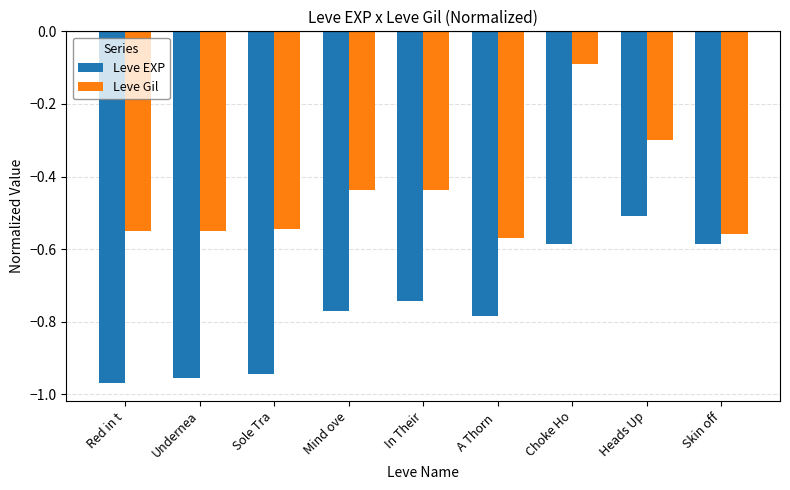

What position from the left is Choke Ho?

7